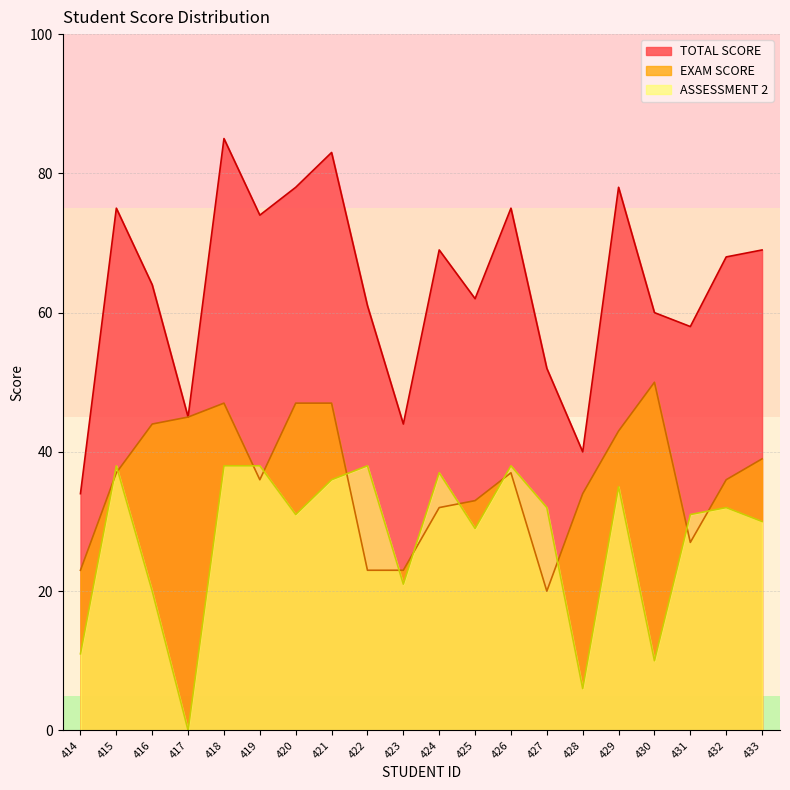

Where is EXAM SCORE nearest to the value 35?

419